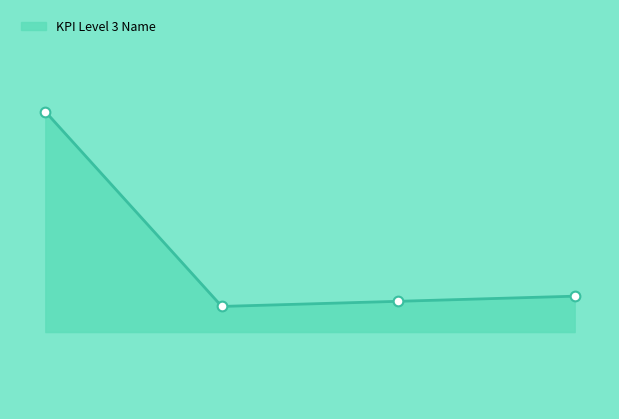

Does the chart have visible grid lines?

No